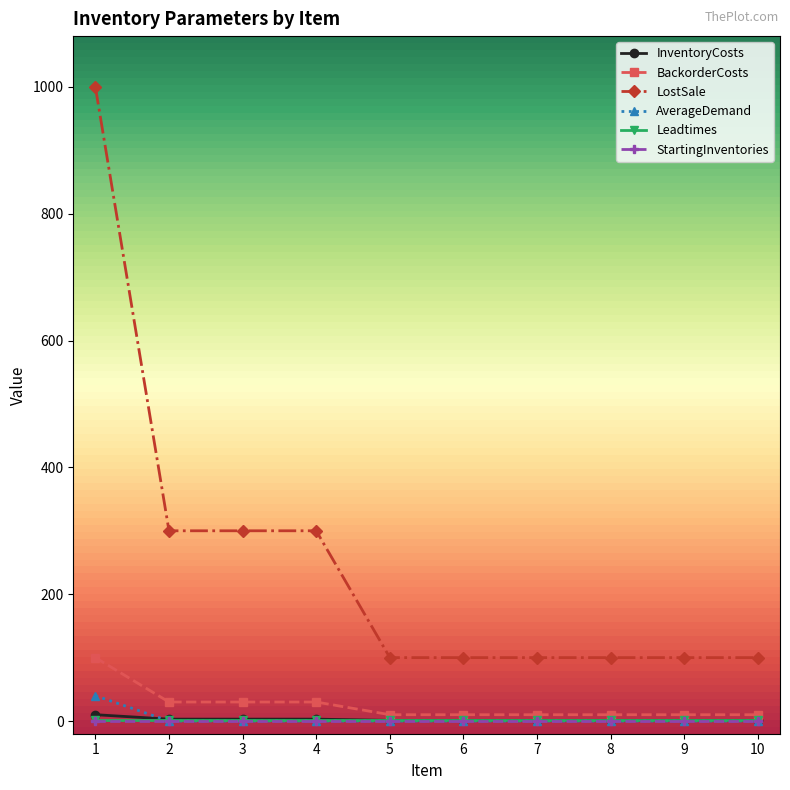

What is the difference between the maximum and minimum values in the LostSale series?

900